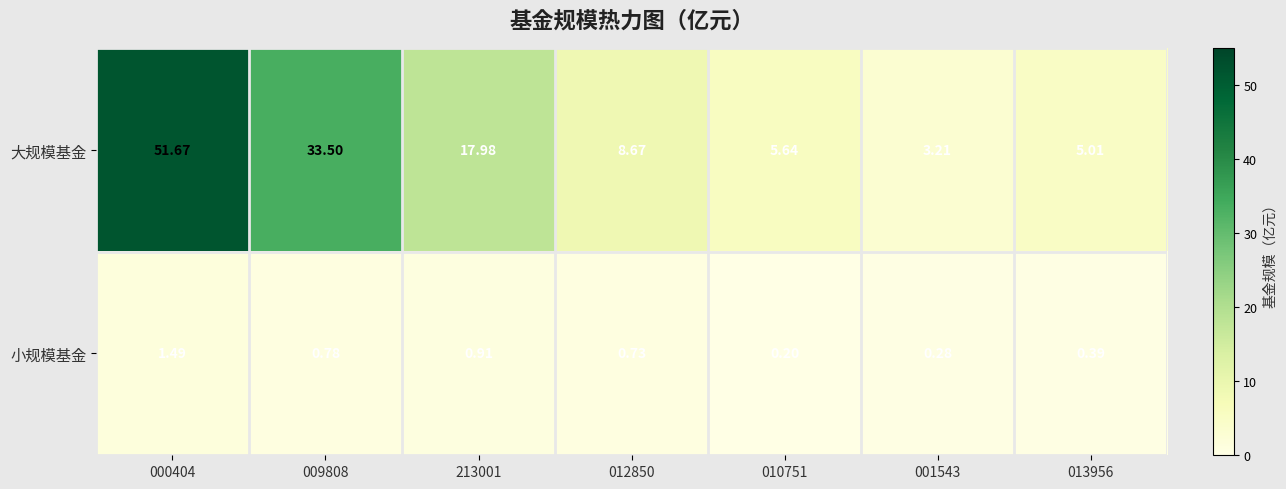

Which series has the largest range (max minus min)?

大规模基金